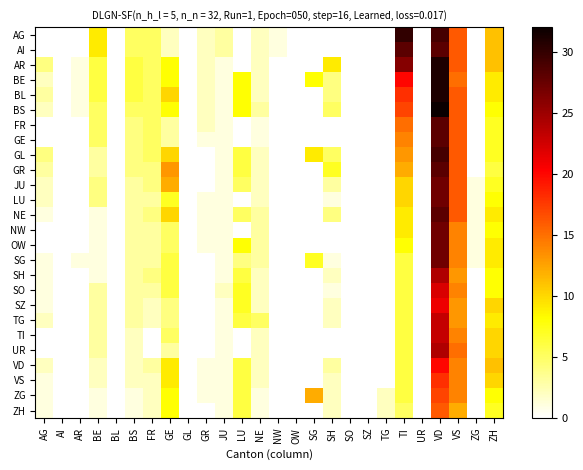

Reading right to left, transcribe all the data shown in this chart.

AG: ZH=11	ZG=0	VS=16	VD=29	UR=0	TI=30	TG=0	SZ=0	SO=0	SH=0	SG=0	OW=0	NW=1	NE=2	LU=0	JU=3	GR=2	GL=0	GE=2	FR=5	BS=5	BL=0	BE=9	AR=0	AI=0	AG=0
AI: ZH=11	ZG=0	VS=16	VD=28	UR=0	TI=28	TG=0	SZ=0	SO=0	SH=0	SG=0	OW=0	NW=1	NE=2	LU=0	JU=3	GR=2	GL=0	GE=2	FR=5	BS=5	BL=0	BE=9	AR=0	AI=0	AG=0
AR: ZH=11	ZG=0	VS=16	VD=31	UR=0	TI=26	TG=0	SZ=0	SO=0	SH=9	SG=0	OW=0	NW=0	NE=2	LU=0	JU=1	GR=2	GL=0	GE=8	FR=5	BS=6	BL=0	BE=6	AR=1	AI=0	AG=4
BE: ZH=9	ZG=0	VS=15	VD=31	UR=0	TI=20	TG=0	SZ=0	SO=0	SH=4	SG=8	OW=0	NW=0	NE=2	LU=8	JU=1	GR=2	GL=0	GE=8	FR=5	BS=6	BL=0	BE=6	AR=1	AI=0	AG=2
BL: ZH=9	ZG=0	VS=16	VD=31	UR=0	TI=18	TG=0	SZ=0	SO=0	SH=4	SG=0	OW=0	NW=0	NE=2	LU=8	JU=1	GR=2	GL=0	GE=10	FR=5	BS=6	BL=0	BE=6	AR=1	AI=0	AG=3
BS: ZH=8	ZG=0	VS=16	VD=32	UR=0	TI=17	TG=0	SZ=0	SO=0	SH=5	SG=0	OW=0	NW=0	NE=3	LU=8	JU=1	GR=2	GL=0	GE=8	FR=5	BS=5	BL=0	BE=5	AR=1	AI=0	AG=2
FR: ZH=7	ZG=0	VS=16	VD=28	UR=0	TI=15	TG=0	SZ=0	SO=0	SH=0	SG=0	OW=0	NW=0	NE=1	LU=0	JU=1	GR=2	GL=0	GE=3	FR=5	BS=4	BL=0	BE=5	AR=0	AI=0	AG=0
GE: ZH=7	ZG=0	VS=16	VD=28	UR=0	TI=14	TG=0	SZ=0	SO=0	SH=0	SG=0	OW=0	NW=0	NE=1	LU=0	JU=1	GR=1	GL=0	GE=3	FR=5	BS=4	BL=0	BE=5	AR=0	AI=0	AG=0
GL: ZH=7	ZG=0	VS=16	VD=29	UR=0	TI=13	TG=0	SZ=0	SO=0	SH=5	SG=9	OW=0	NW=0	NE=2	LU=6	JU=1	GR=0	GL=0	GE=10	FR=5	BS=4	BL=0	BE=3	AR=0	AI=0	AG=4
GR: ZH=6	ZG=0	VS=16	VD=28	UR=0	TI=12	TG=0	SZ=0	SO=0	SH=7	SG=0	OW=0	NW=0	NE=2	LU=6	JU=1	GR=0	GL=0	GE=13	FR=4	BS=4	BL=0	BE=3	AR=0	AI=0	AG=3
JU: ZH=7	ZG=1	VS=16	VD=27	UR=0	TI=10	TG=0	SZ=0	SO=0	SH=3	SG=0	OW=0	NW=0	NE=2	LU=5	JU=1	GR=0	GL=0	GE=12	FR=4	BS=3	BL=0	BE=4	AR=0	AI=0	AG=2
LU: ZH=8	ZG=1	VS=16	VD=27	UR=0	TI=10	TG=0	SZ=0	SO=0	SH=1	SG=0	OW=0	NW=0	NE=2	LU=0	JU=1	GR=1	GL=0	GE=7	FR=3	BS=3	BL=0	BE=4	AR=0	AI=0	AG=2
NE: ZH=9	ZG=1	VS=16	VD=28	UR=0	TI=9	TG=0	SZ=0	SO=0	SH=4	SG=0	OW=0	NW=0	NE=3	LU=5	JU=1	GR=1	GL=0	GE=10	FR=4	BS=3	BL=0	BE=1	AR=0	AI=0	AG=1
NW: ZH=8	ZG=1	VS=14	VD=27	UR=0	TI=9	TG=0	SZ=0	SO=0	SH=0	SG=0	OW=0	NW=0	NE=3	LU=0	JU=1	GR=1	GL=0	GE=5	FR=3	BS=3	BL=0	BE=1	AR=0	AI=0	AG=0
OW: ZH=9	ZG=1	VS=14	VD=27	UR=0	TI=8	TG=0	SZ=0	SO=0	SH=0	SG=0	OW=0	NW=0	NE=3	LU=8	JU=1	GR=1	GL=0	GE=5	FR=3	BS=3	BL=0	BE=1	AR=0	AI=0	AG=0
SG: ZH=9	ZG=1	VS=14	VD=27	UR=0	TI=6	TG=0	SZ=0	SO=0	SH=1	SG=7	OW=0	NW=0	NE=3	LU=4	JU=1	GR=0	GL=0	GE=6	FR=3	BS=3	BL=0	BE=1	AR=1	AI=0	AG=1
SH: ZH=8	ZG=0	VS=13	VD=24	UR=0	TI=6	TG=0	SZ=0	SO=0	SH=2	SG=0	OW=0	NW=0	NE=2	LU=6	JU=1	GR=0	GL=0	GE=6	FR=4	BS=3	BL=0	BE=1	AR=0	AI=0	AG=1
SO: ZH=8	ZG=0	VS=14	VD=22	UR=0	TI=6	TG=0	SZ=0	SO=0	SH=1	SG=0	OW=0	NW=0	NE=2	LU=7	JU=2	GR=0	GL=0	GE=6	FR=3	BS=3	BL=0	BE=3	AR=0	AI=0	AG=1
SZ: ZH=10	ZG=0	VS=13	VD=21	UR=0	TI=6	TG=0	SZ=0	SO=0	SH=2	SG=0	OW=0	NW=0	NE=2	LU=7	JU=1	GR=0	GL=0	GE=4	FR=2	BS=3	BL=0	BE=3	AR=0	AI=0	AG=1
TG: ZH=9	ZG=0	VS=13	VD=23	UR=0	TI=6	TG=0	SZ=0	SO=0	SH=2	SG=0	OW=0	NW=0	NE=5	LU=6	JU=1	GR=0	GL=0	GE=4	FR=2	BS=3	BL=0	BE=3	AR=0	AI=0	AG=2
TI: ZH=10	ZG=0	VS=14	VD=23	UR=0	TI=6	TG=0	SZ=0	SO=0	SH=0	SG=0	OW=0	NW=0	NE=2	LU=0	JU=1	GR=0	GL=0	GE=5	FR=0	BS=2	BL=0	BE=3	AR=0	AI=0	AG=0
UR: ZH=10	ZG=0	VS=15	VD=24	UR=0	TI=6	TG=0	SZ=0	SO=0	SH=0	SG=0	OW=0	NW=0	NE=2	LU=0	JU=1	GR=0	GL=0	GE=3	FR=0	BS=2	BL=0	BE=3	AR=0	AI=0	AG=0
VD: ZH=11	ZG=0	VS=14	VD=20	UR=0	TI=6	TG=0	SZ=0	SO=0	SH=3	SG=0	OW=0	NW=0	NE=2	LU=6	JU=1	GR=1	GL=0	GE=9	FR=3	BS=2	BL=0	BE=2	AR=0	AI=0	AG=2
VS: ZH=10	ZG=0	VS=14	VD=18	UR=0	TI=6	TG=0	SZ=0	SO=0	SH=2	SG=0	OW=0	NW=0	NE=2	LU=6	JU=1	GR=1	GL=0	GE=9	FR=2	BS=2	BL=0	BE=2	AR=0	AI=0	AG=1
ZG: ZH=8	ZG=0	VS=14	VD=17	UR=0	TI=6	TG=2	SZ=0	SO=0	SH=2	SG=12	OW=0	NW=0	NE=1	LU=6	JU=1	GR=1	GL=0	GE=8	FR=2	BS=1	BL=0	BE=1	AR=0	AI=0	AG=1
ZH: ZH=7	ZG=0	VS=12	VD=16	UR=0	TI=5	TG=2	SZ=0	SO=0	SH=2	SG=0	OW=0	NW=0	NE=1	LU=6	JU=1	GR=0	GL=0	GE=8	FR=2	BS=1	BL=0	BE=1	AR=0	AI=0	AG=1